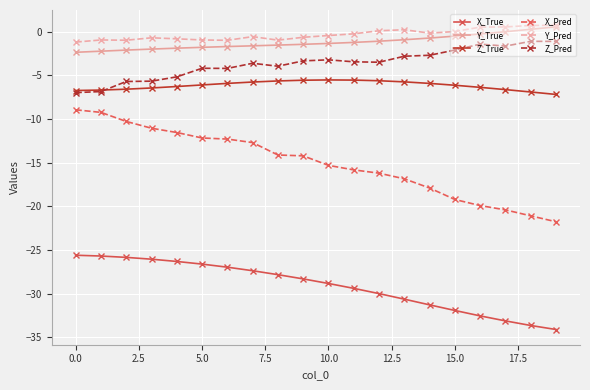

What is the lowest value of the X_True series?

-34.1